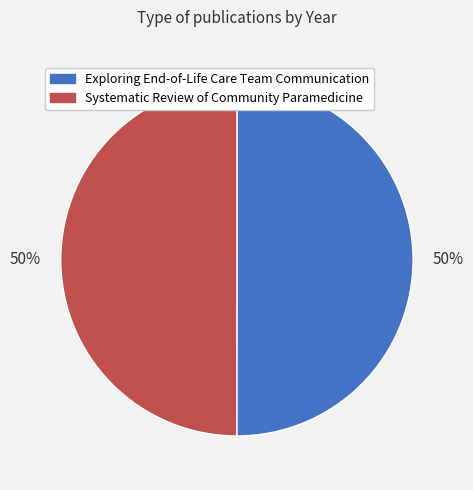

To the nearest percent, what portion does Exploring End-of-Life Care Team Communication represent?

50%